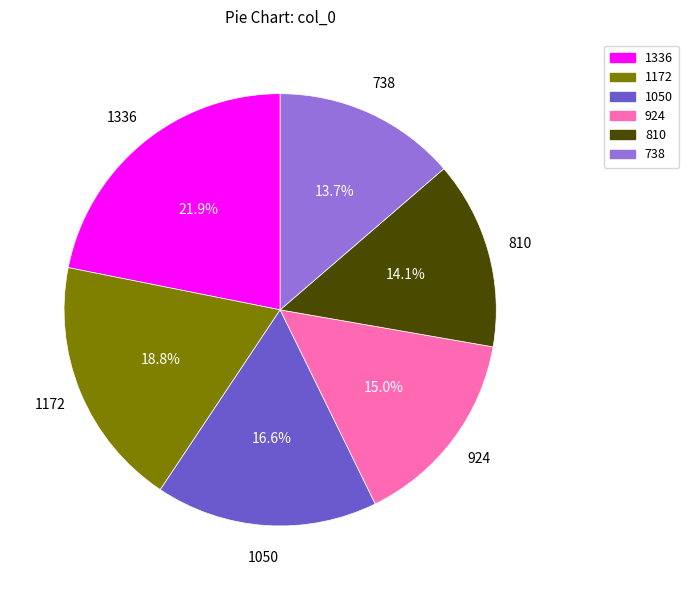

To the nearest percent, what is the combined percentage of 924 and 1336?

37%